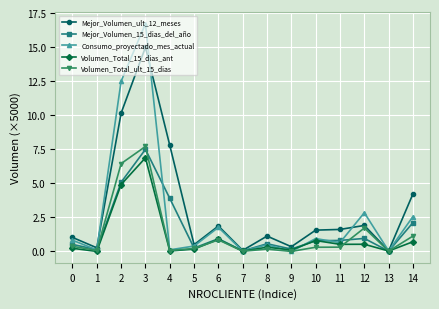

How many lines are shown in the chart?

5